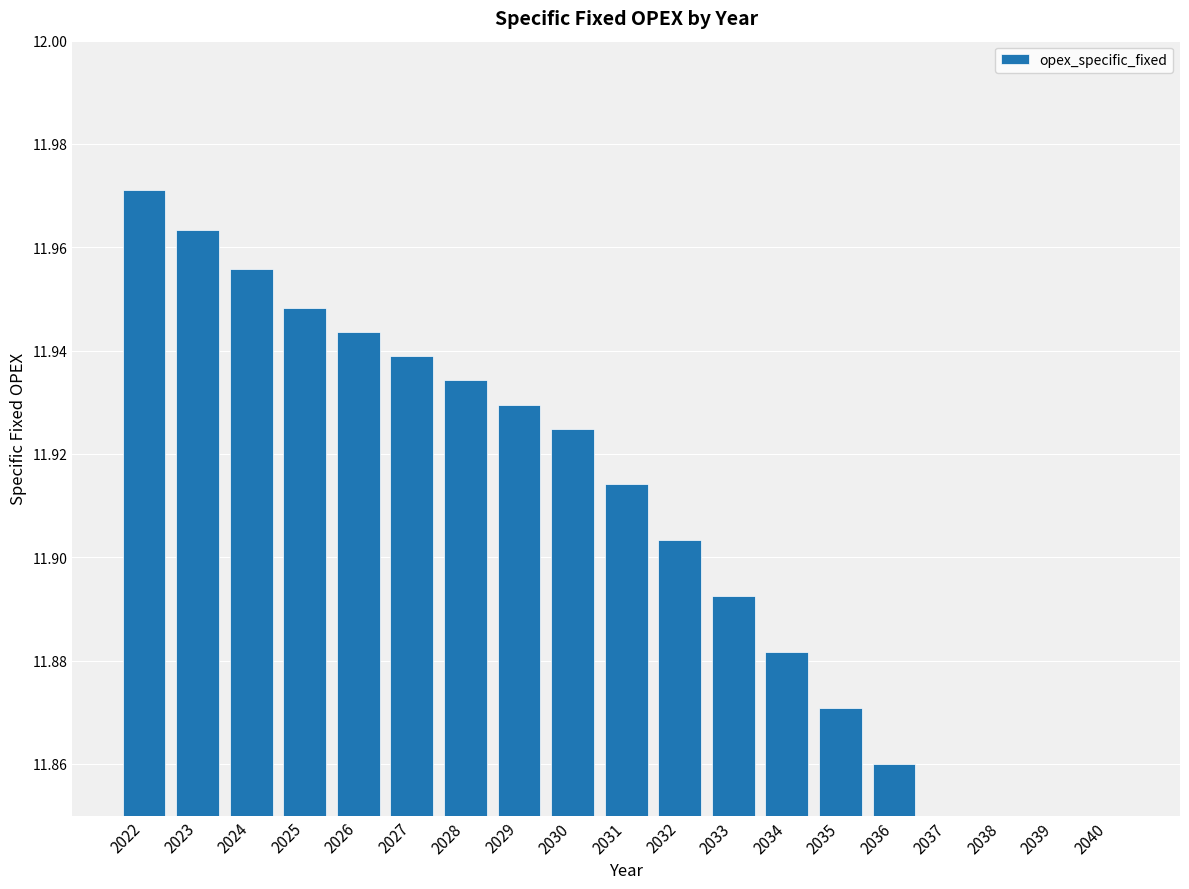

The value at 2039 is 17.0. True or false?

False